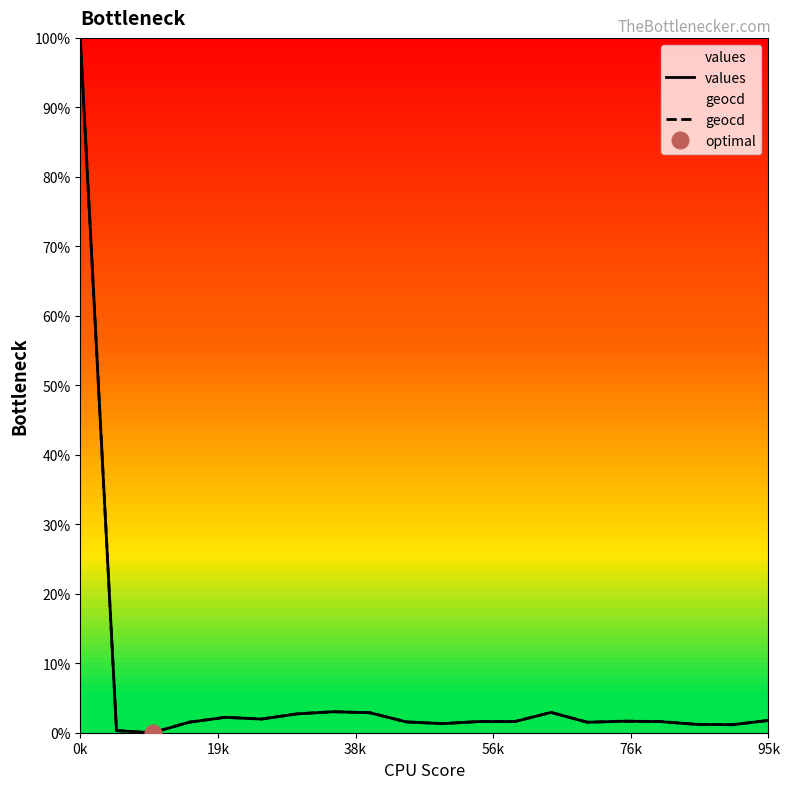

True or false: values and geocd intersect in this chart.

False